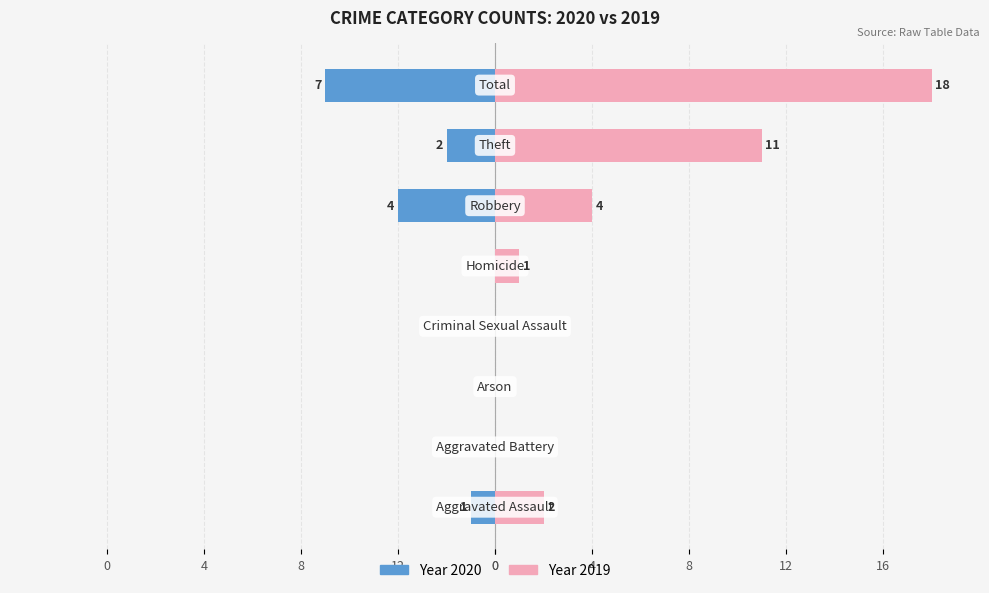

Which category has the highest value across all series?

Total